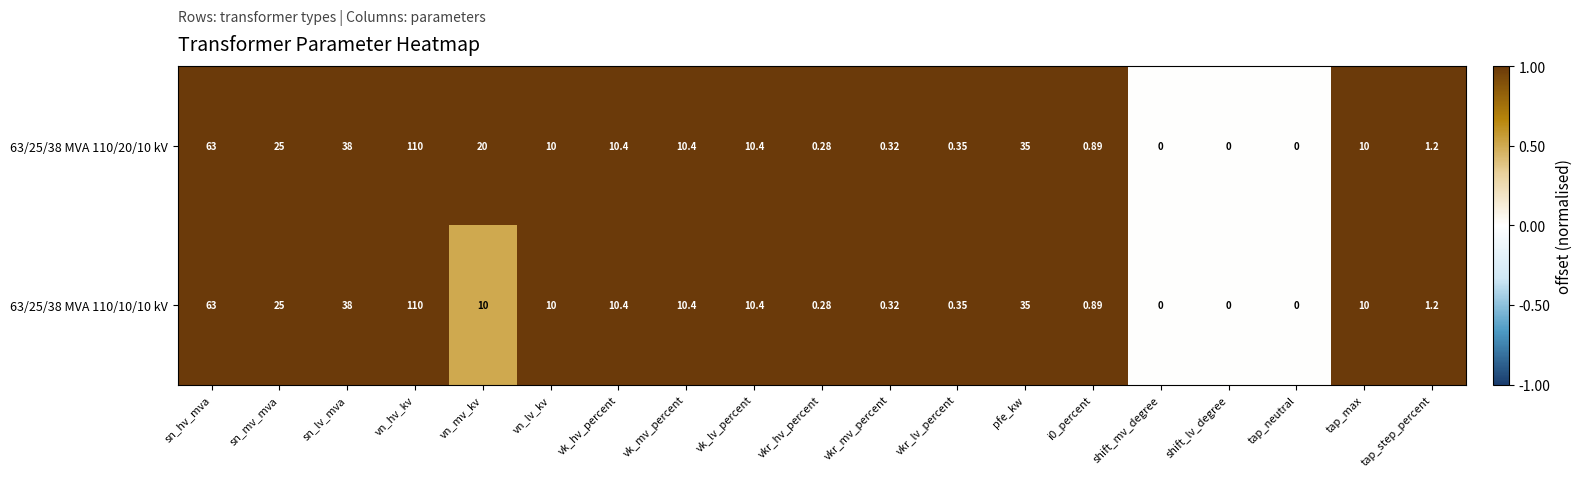

Where does the 63/25/38 MVA 110/10/10 kV series first go above 10?

sn_hv_mva